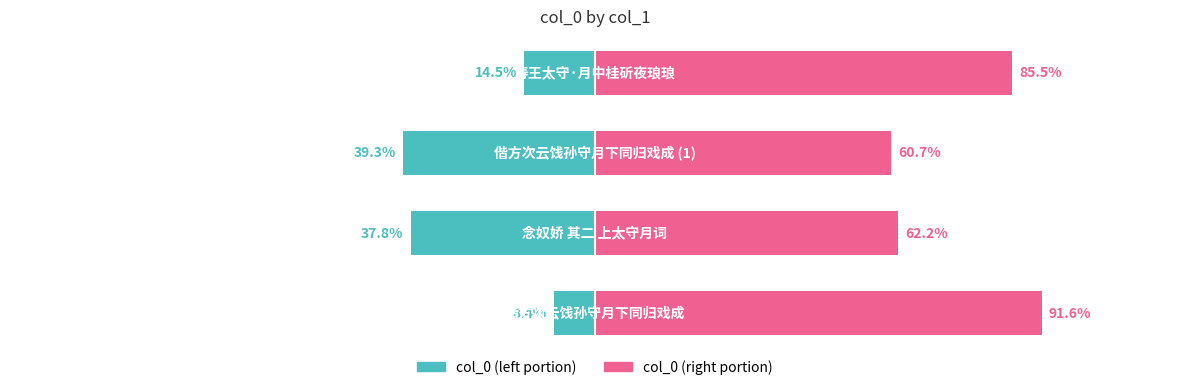

List the series in order of their overall mean, lowest first.

col_0 (left), col_0 (right)